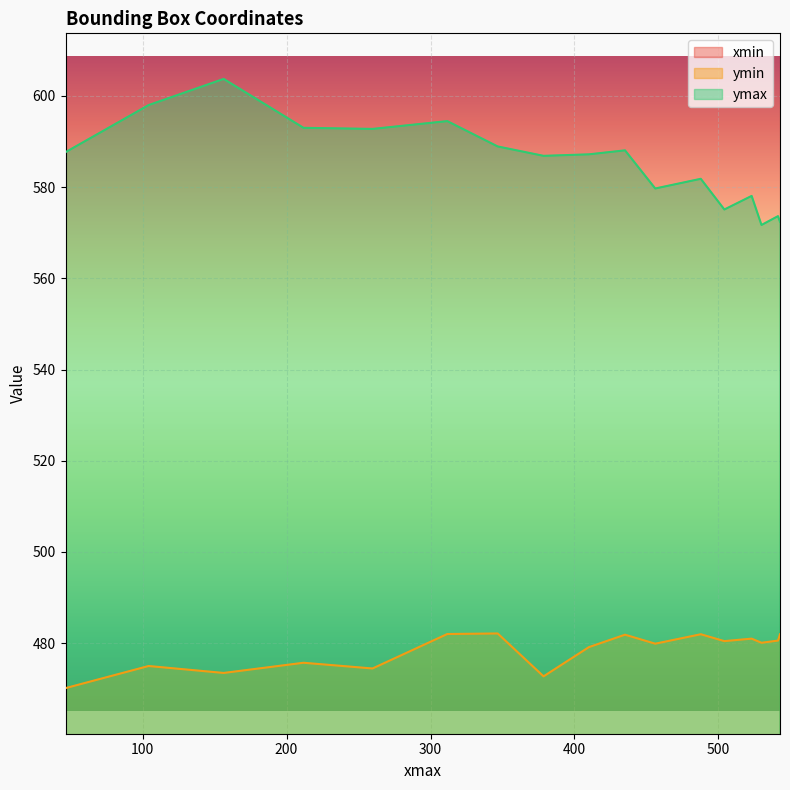

Where is the first local minimum for ymin?

2